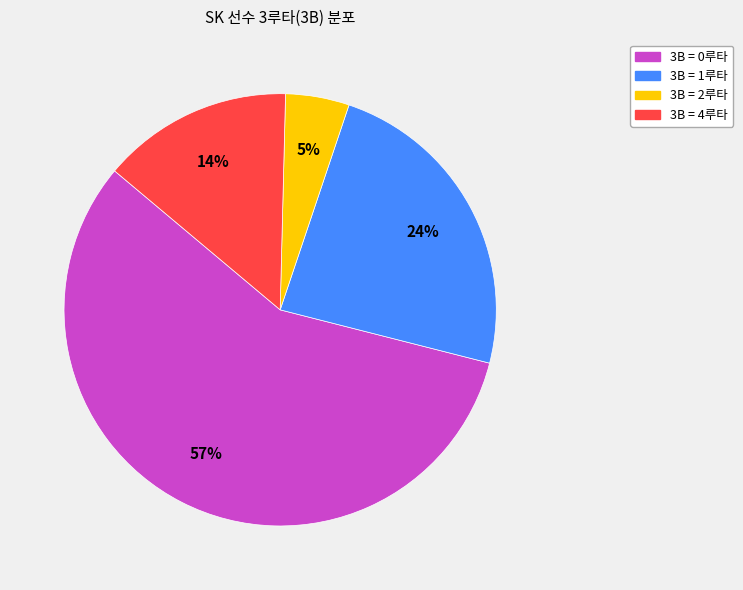

Is there a majority slice in this chart?

Yes